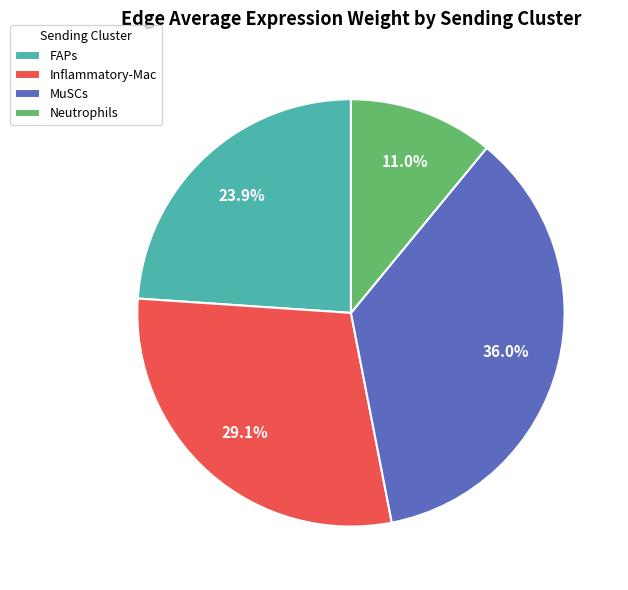

Count the number of slices in the pie.

4